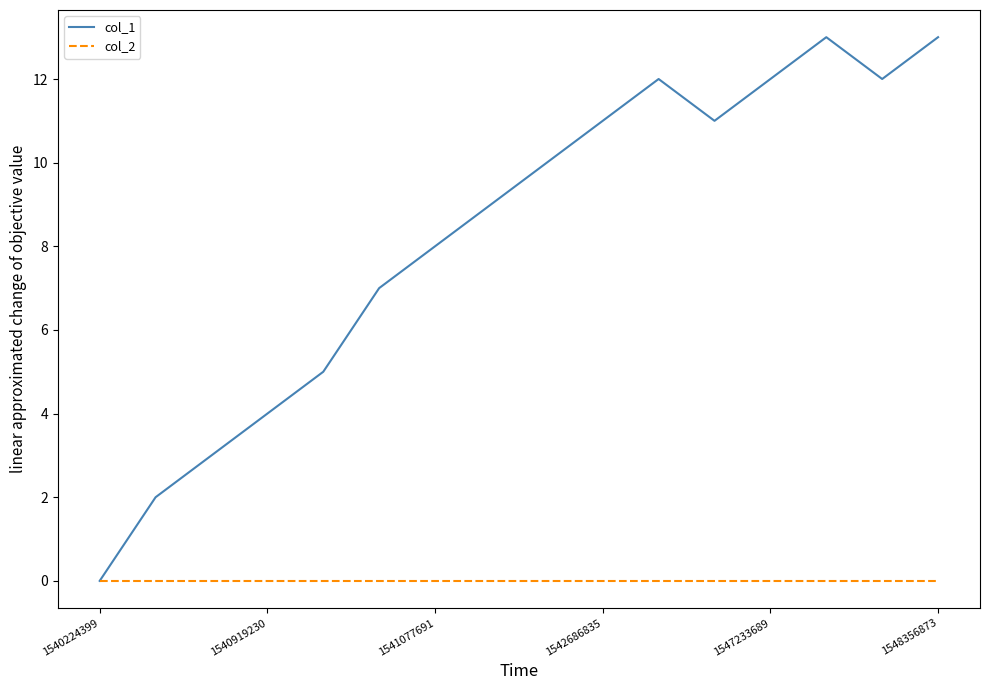

Which series has the widest spread of values?

col_1